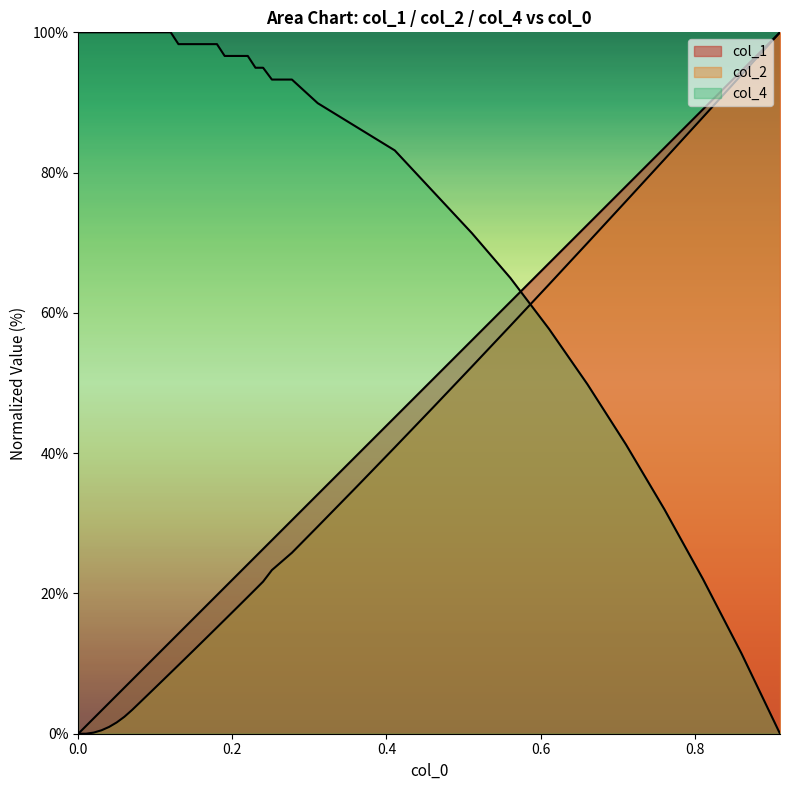

True or false: col_1 has more than 0 interior local peaks.

False